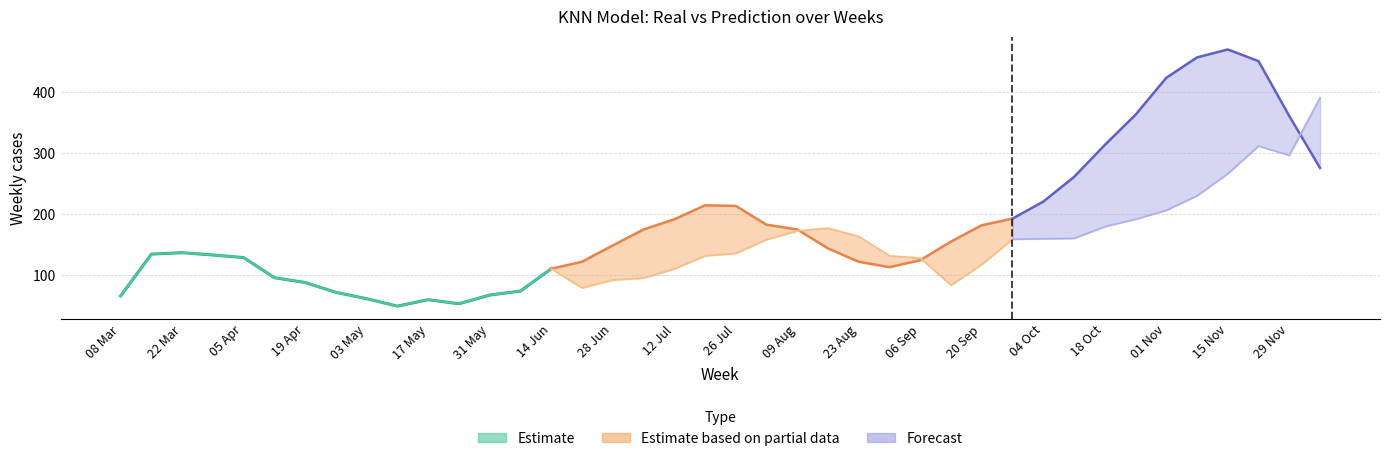

What is the minimum value for Real?

49.7